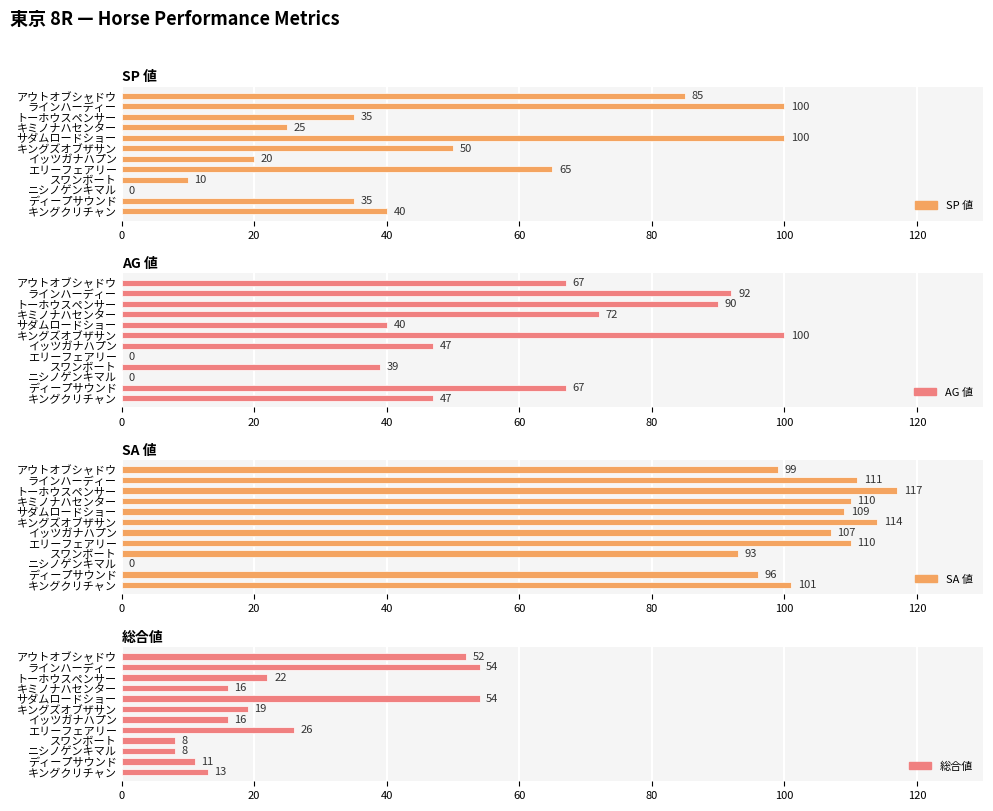

What is the difference between the maximum and minimum values in the SP 値 series?

100